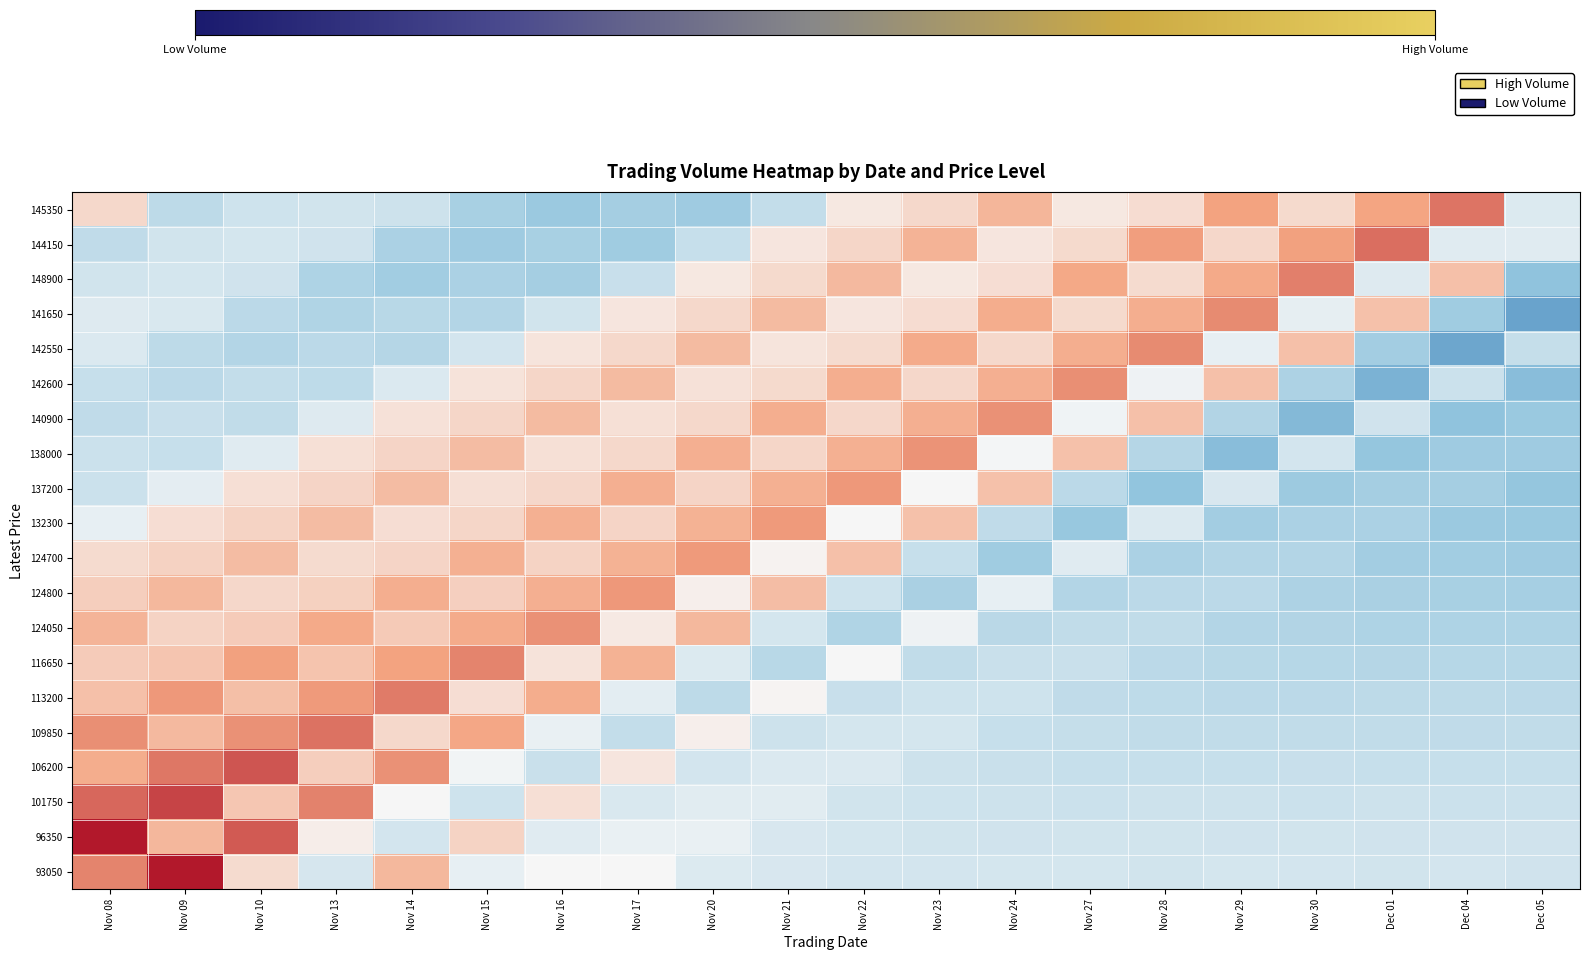

Which label corresponds to the smallest value in the chart?

Dec 05